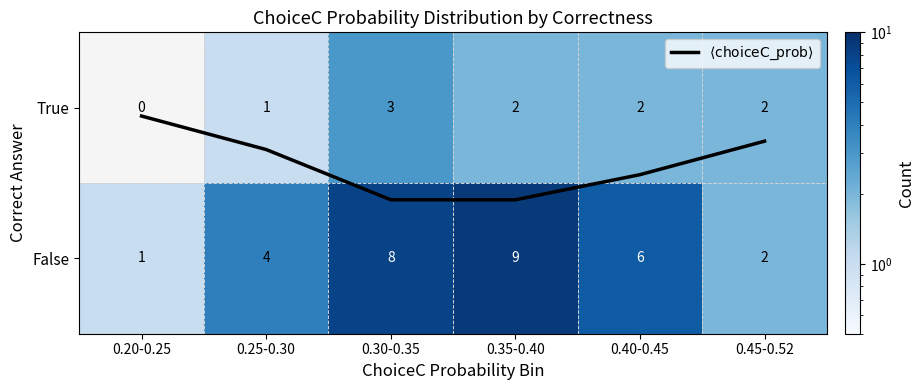

Between 0.25-0.30 and 0.45-0.52, which is larger?

0.25-0.30